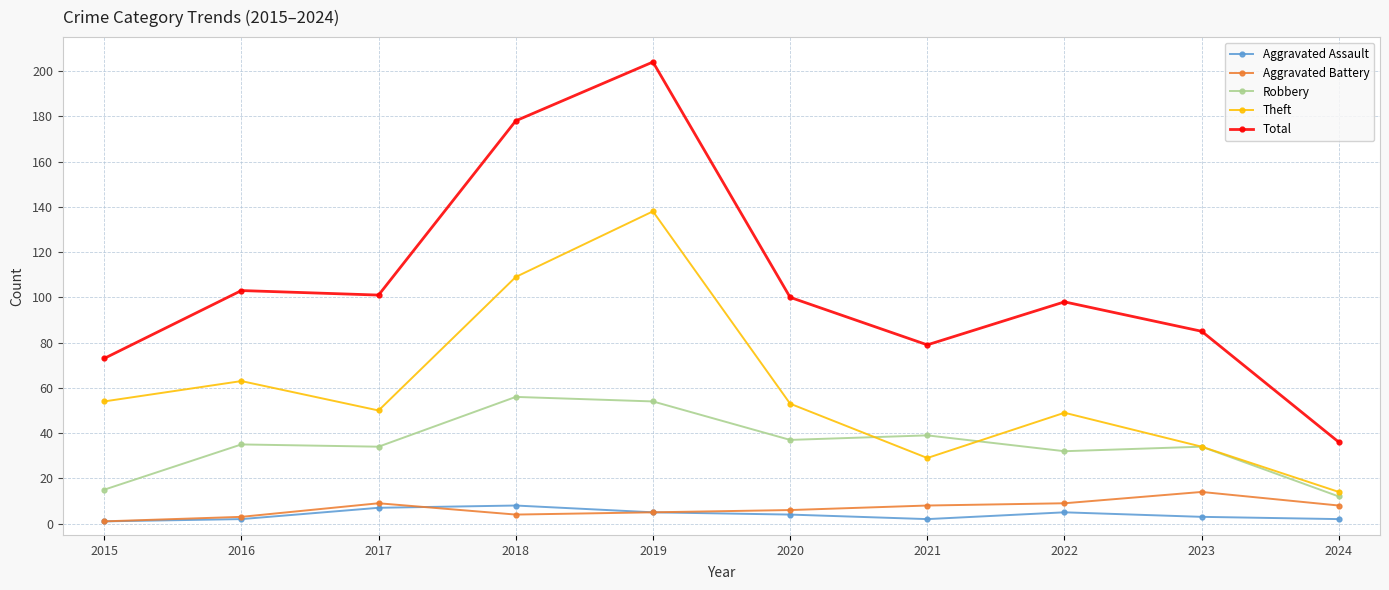

What is the greatest value displayed?

204